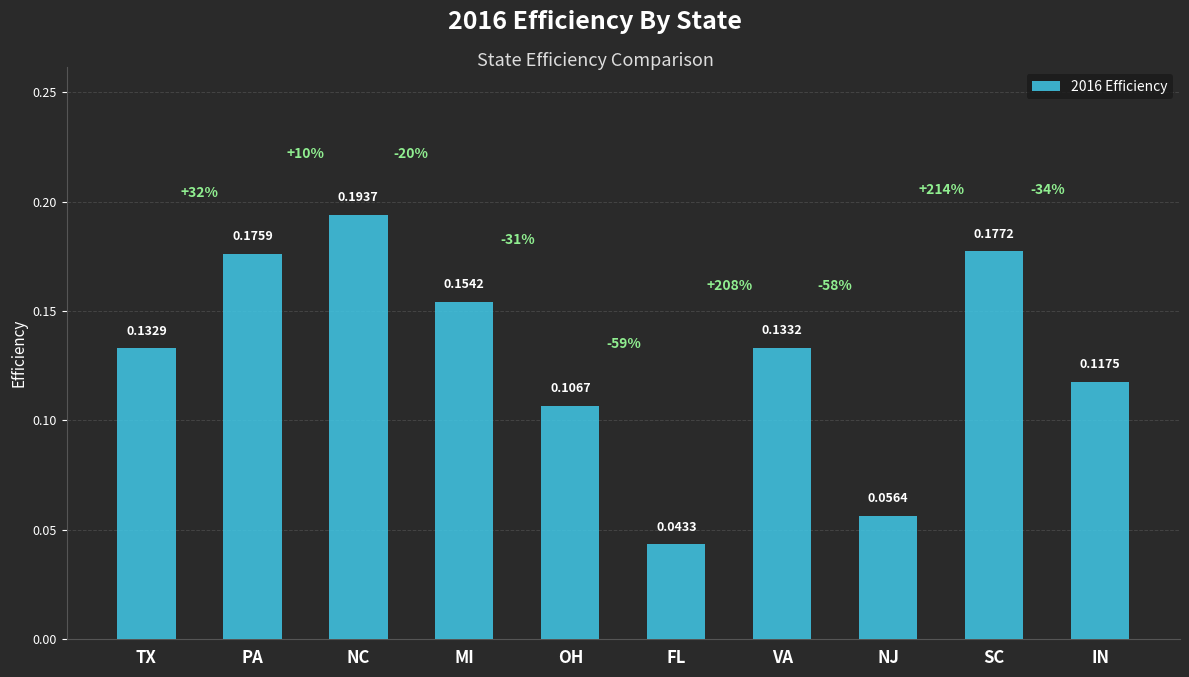

Where is the data nearest to the value 0?

FL